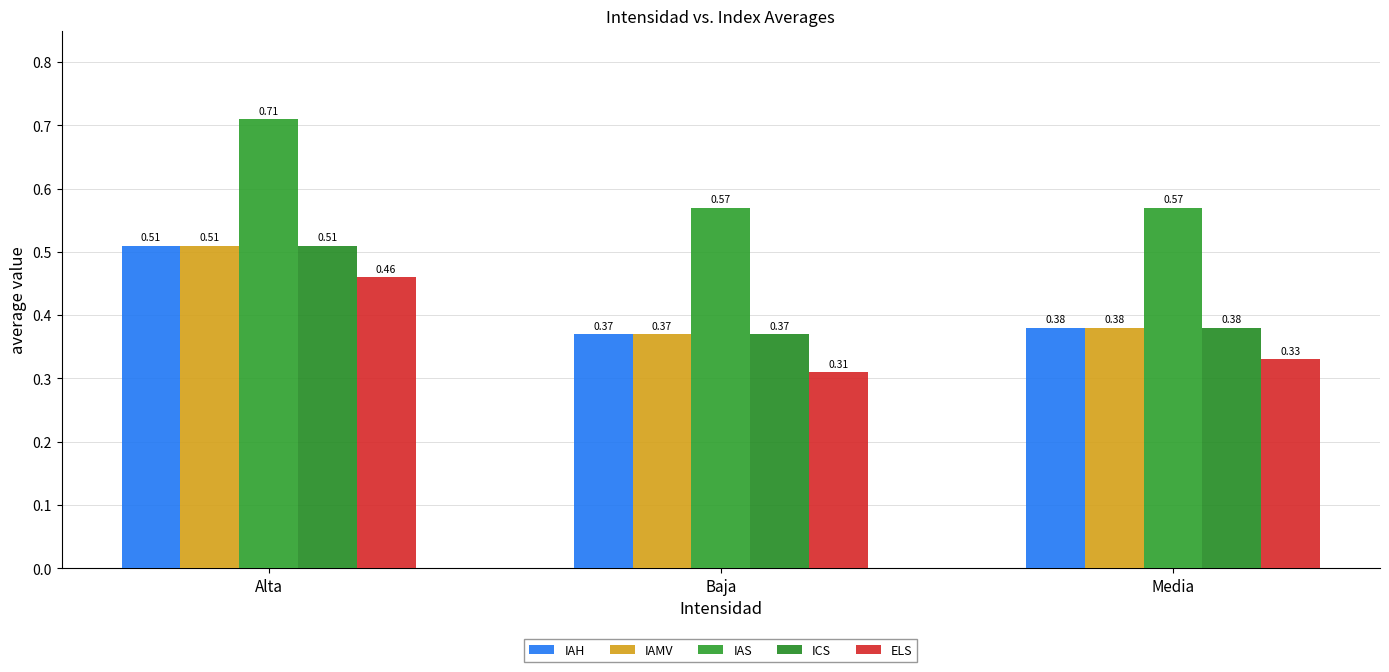

Which series has the largest range (max minus min)?

ELS